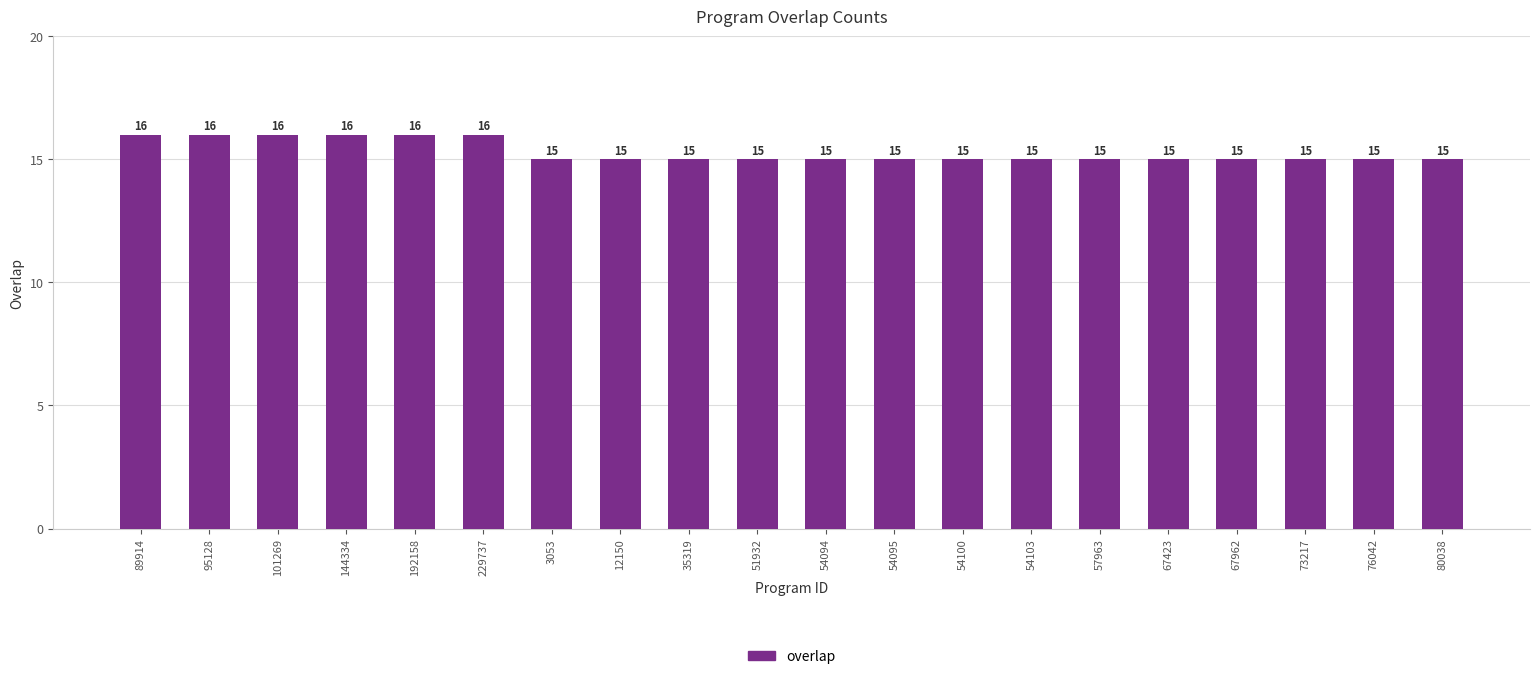

What is the sum of the values at 35319 and 229737?

31